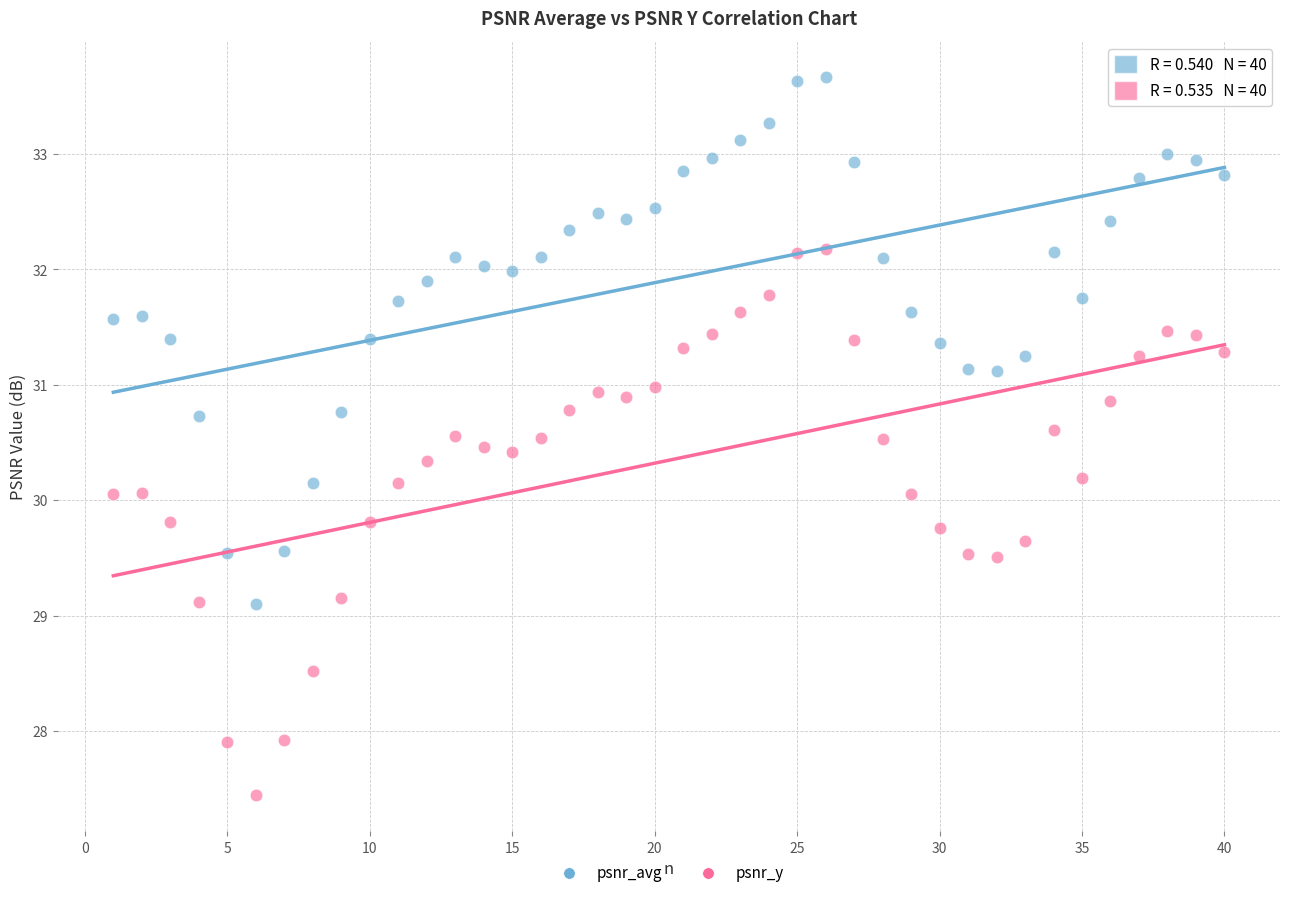

What are all the series names shown in the legend?

psnr_avg, psnr_y